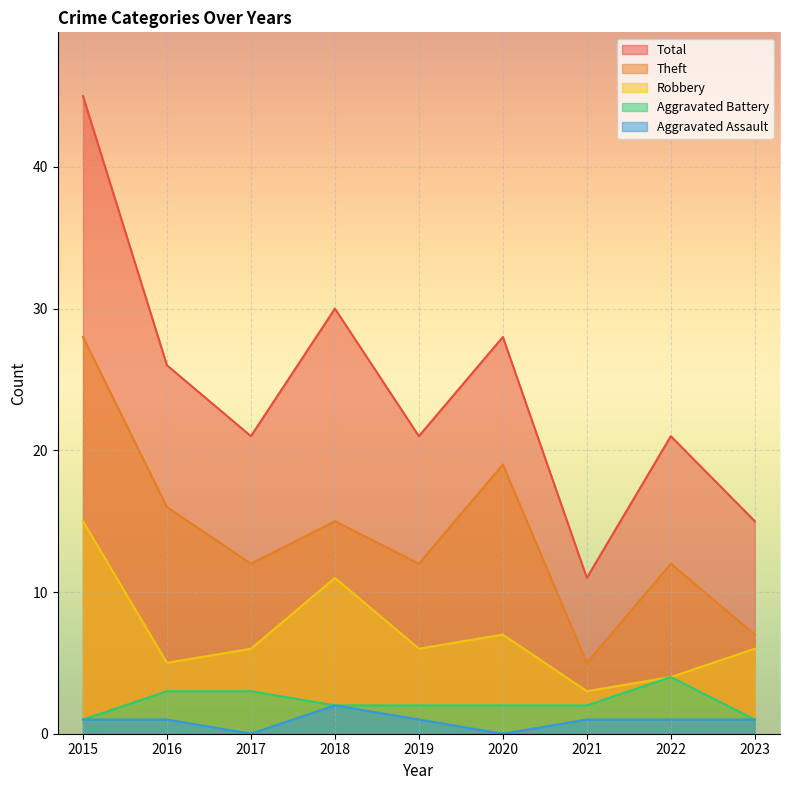

True or false: Aggravated Assault and Theft cross at least once.

False